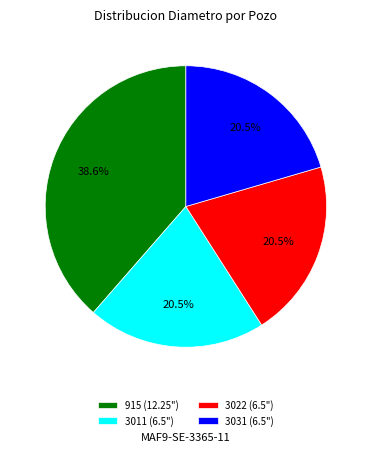

Do 3011 (6.5") and 3022 (6.5") together represent more than half of the pie?

No